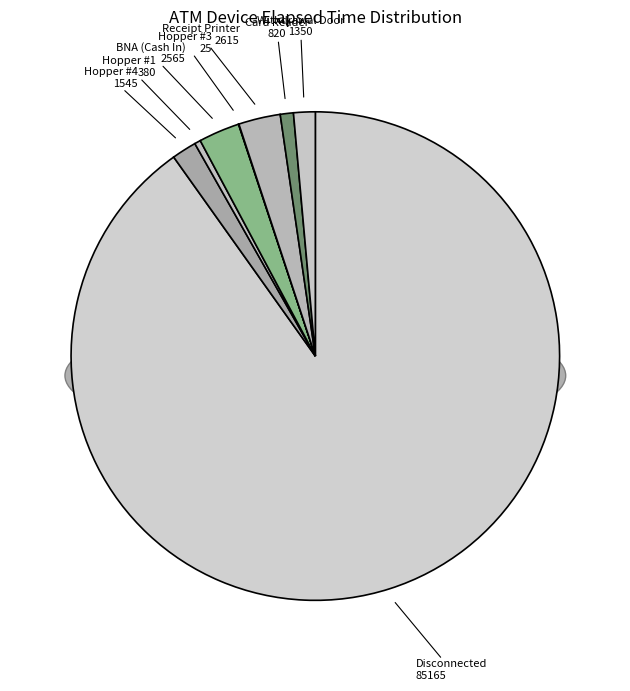

Is the sum of Hopper #4 and Drum #1-4 greater than half?

No